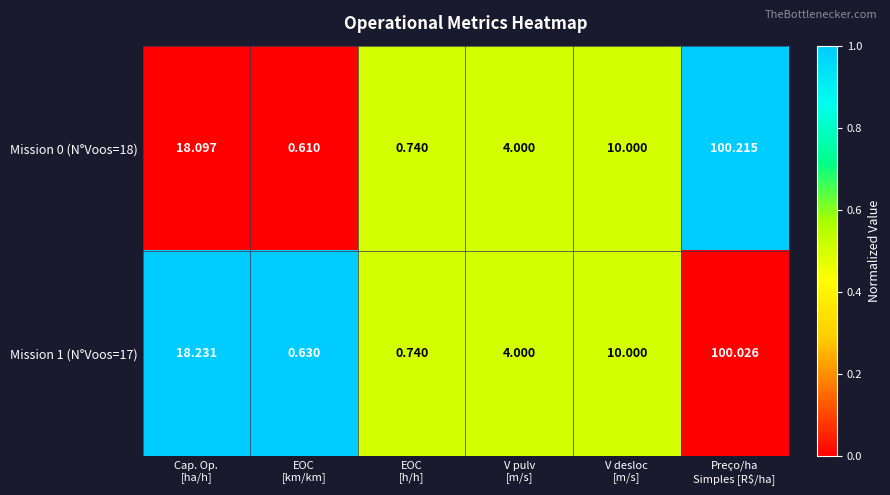

How many values in the Mission 0 (N°Voos=18) series are below 10?

3